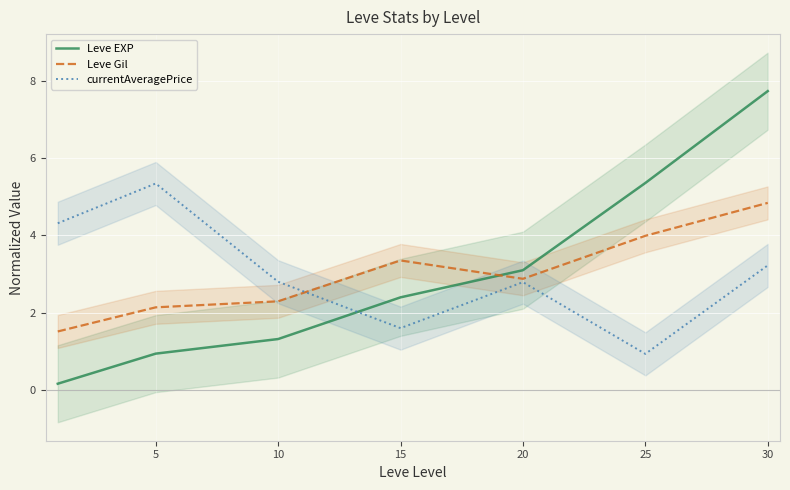

At which category does the chart reach its peak across all series?

30